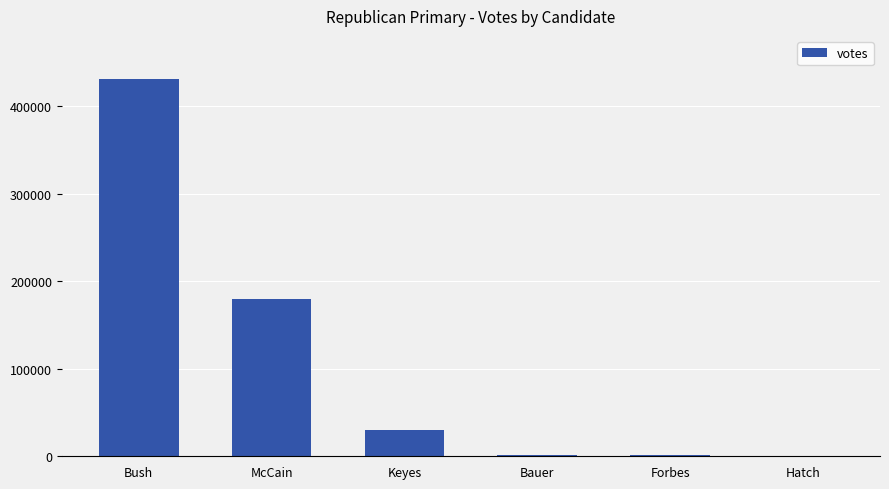

Which label corresponds to the largest value in the chart?

Bush